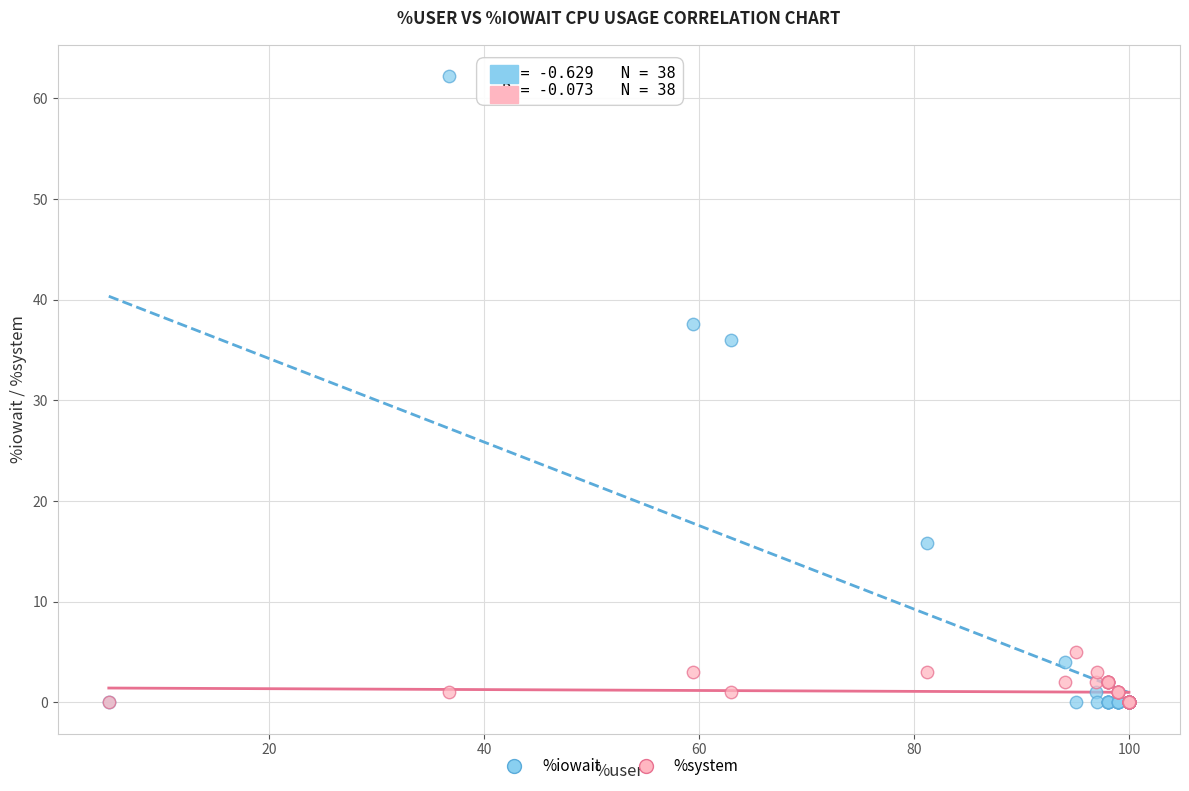

Across all series, what Y value is closest to 31?

36.0